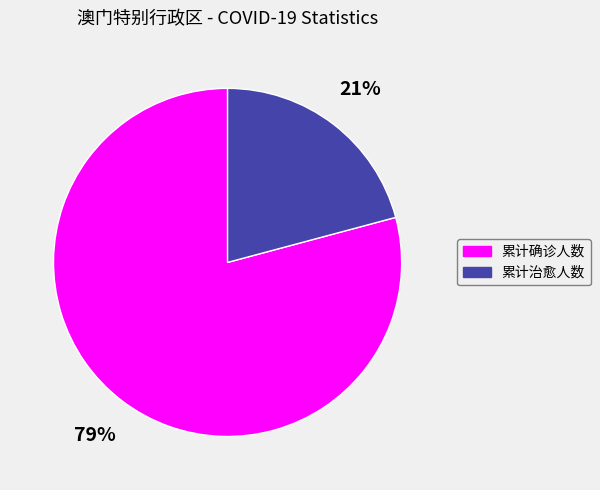

Which category accounts for the majority?

累计确诊人数